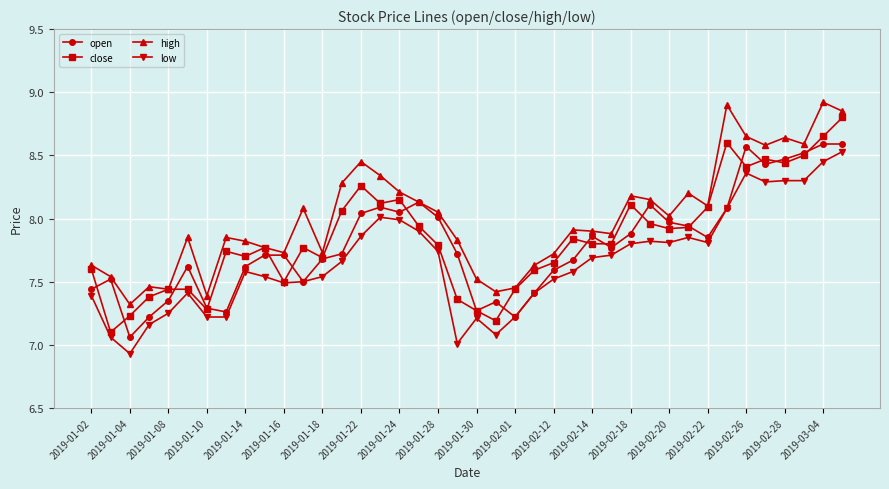

What is the smallest value displayed?

6.9